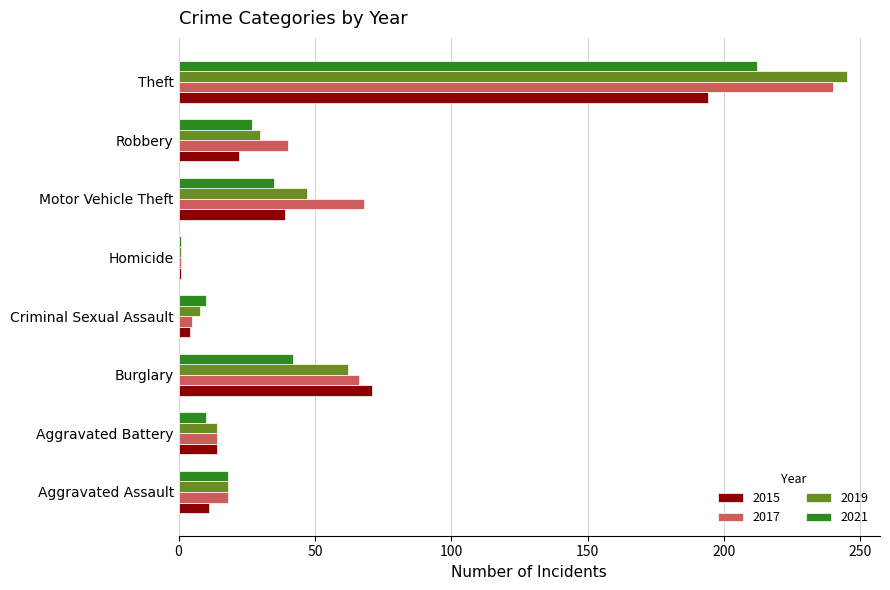

Is it true that 2017 equals 18 at Aggravated Assault?

True